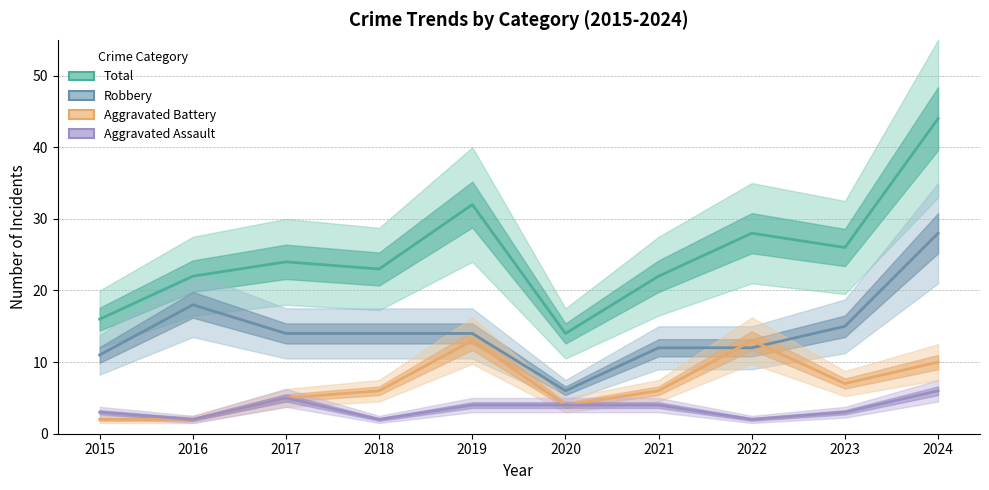

The Total series shows 23 at 2018. True or false?

True